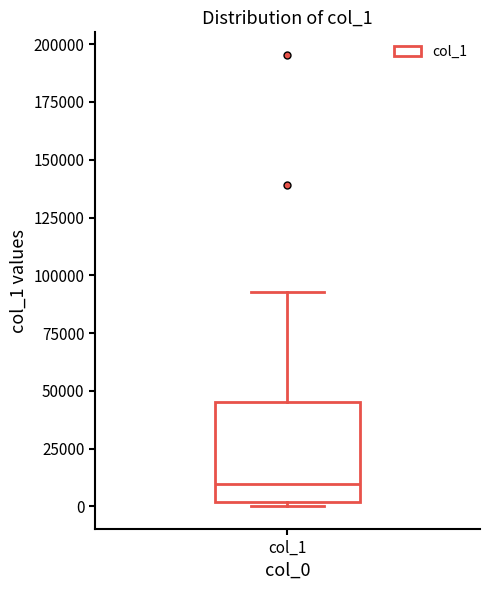

Where is the upper edge of the box for col_1 on the y-axis? The values are not printed on the chart, so give them approximately, as read against the axis.

45000